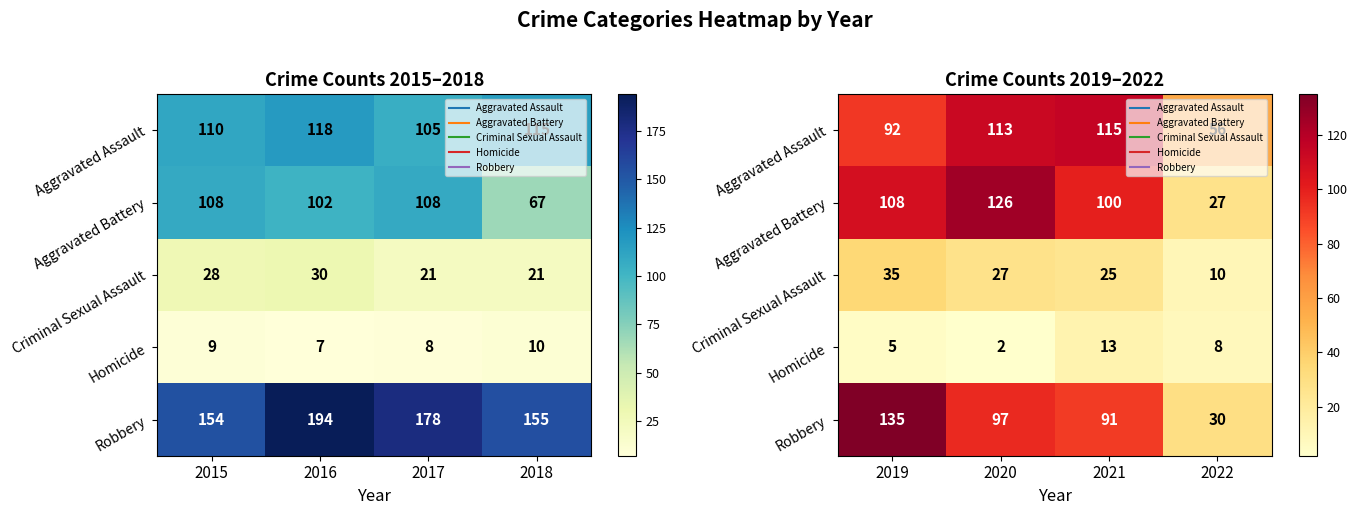

Which category has the lowest value in the Aggravated Assault series?

2022